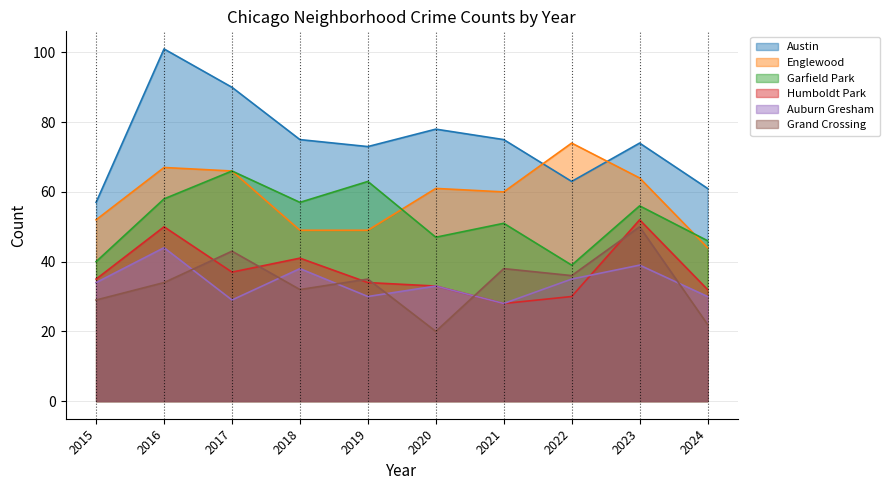

True or false: Humboldt Park and Austin cross at least once.

False